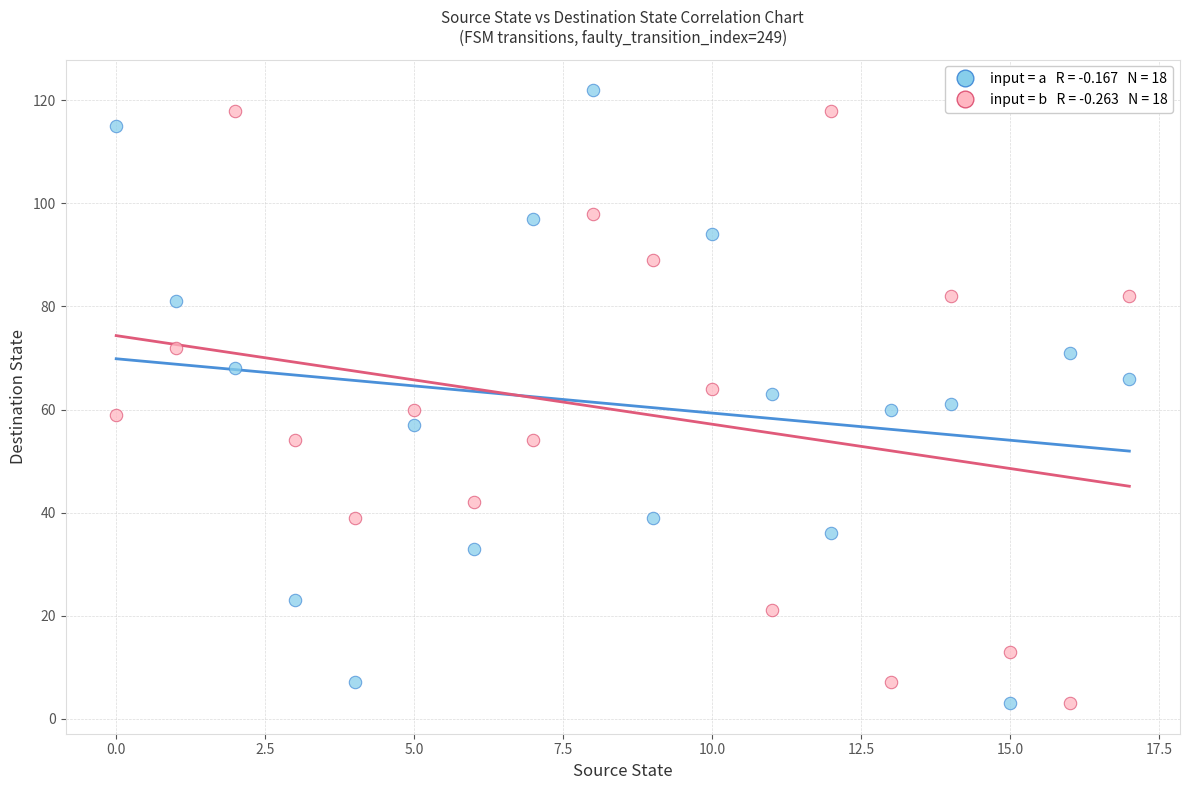

Across all data points, what is the range of Y values (max minus min)?

119